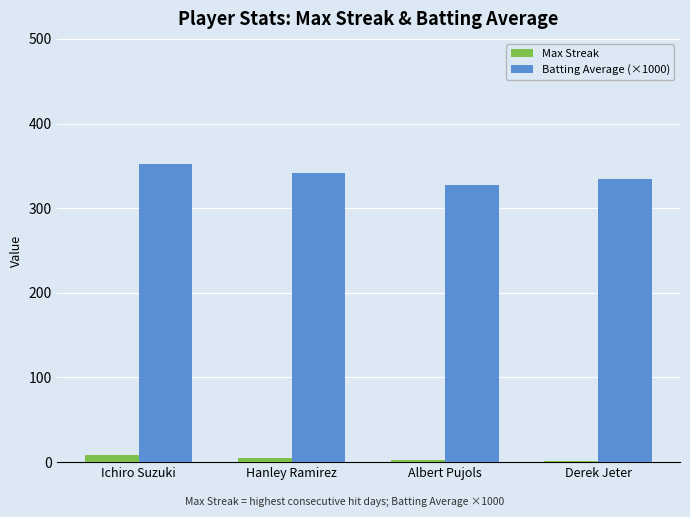

Which label corresponds to the largest value in the chart?

Ichiro Suzuki